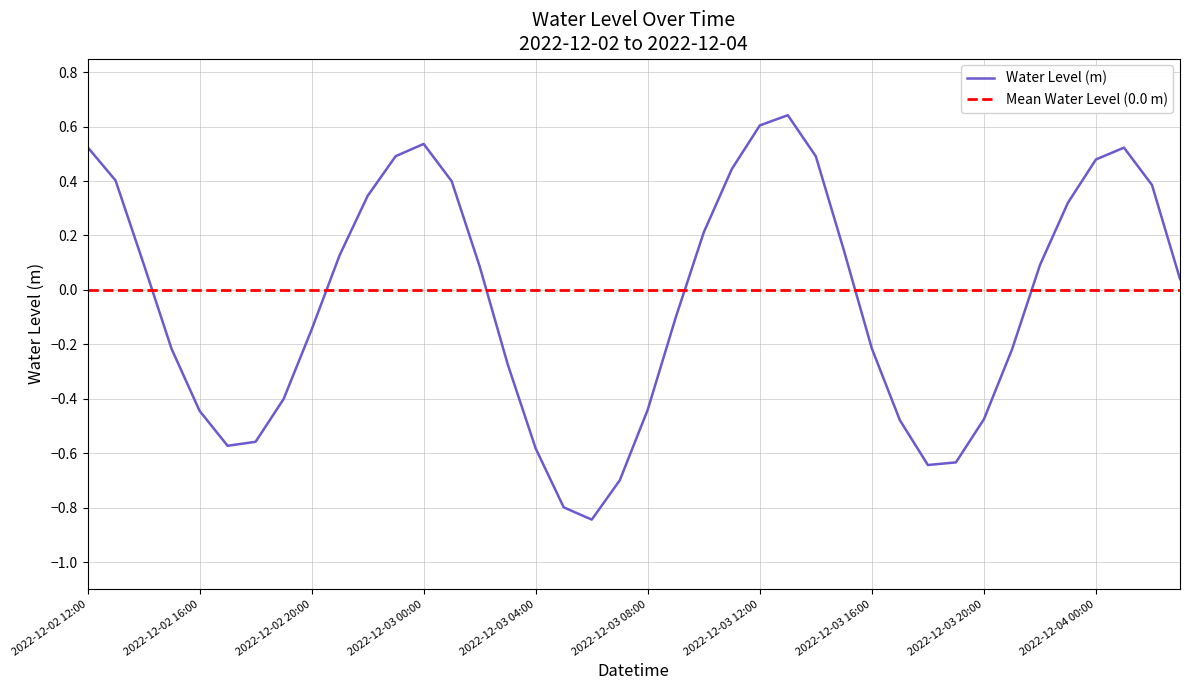

What is the sum of the values at 2022-12-03 18:00 and 2022-12-03 00:00?

-0.1